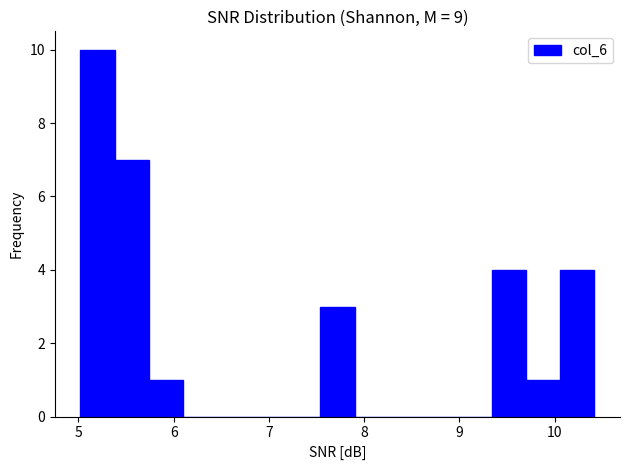

Read against the x-axis, roughly where is the centre of the tallest bar?

5.2